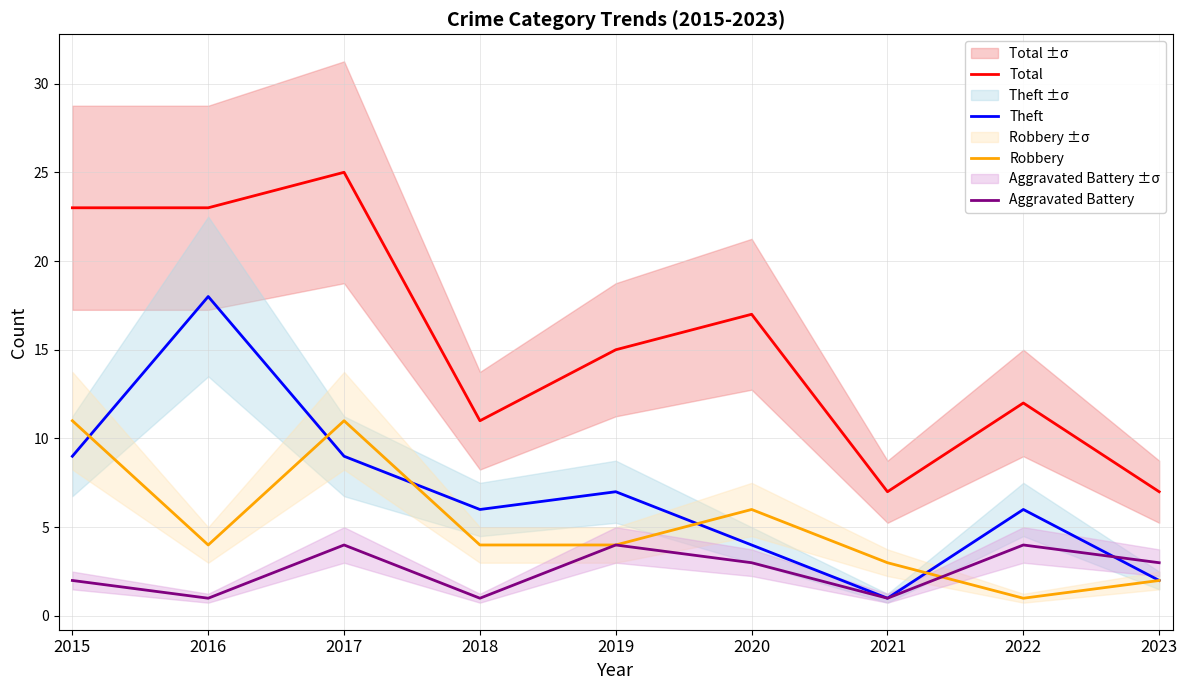

True or false: Total has a value of 23 at 2015.

True